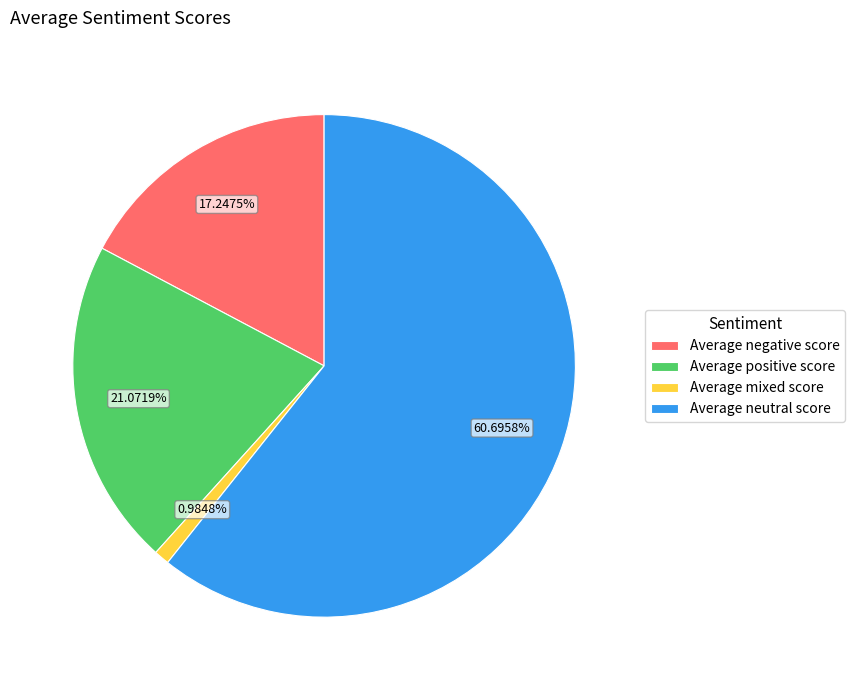

Is Average neutral score the majority of the pie?

Yes